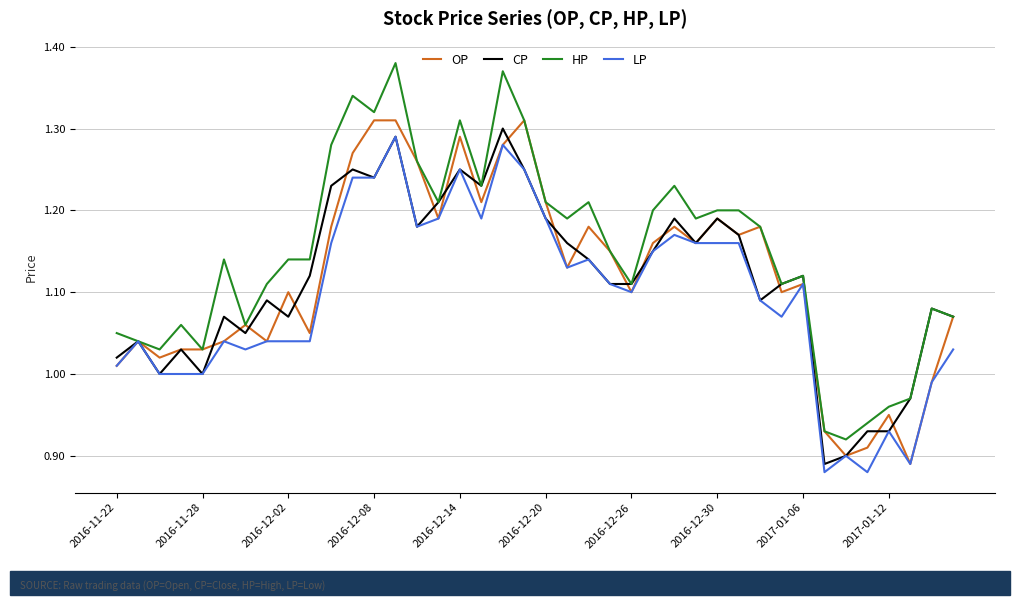

Which series has the largest total across all categories?

HP